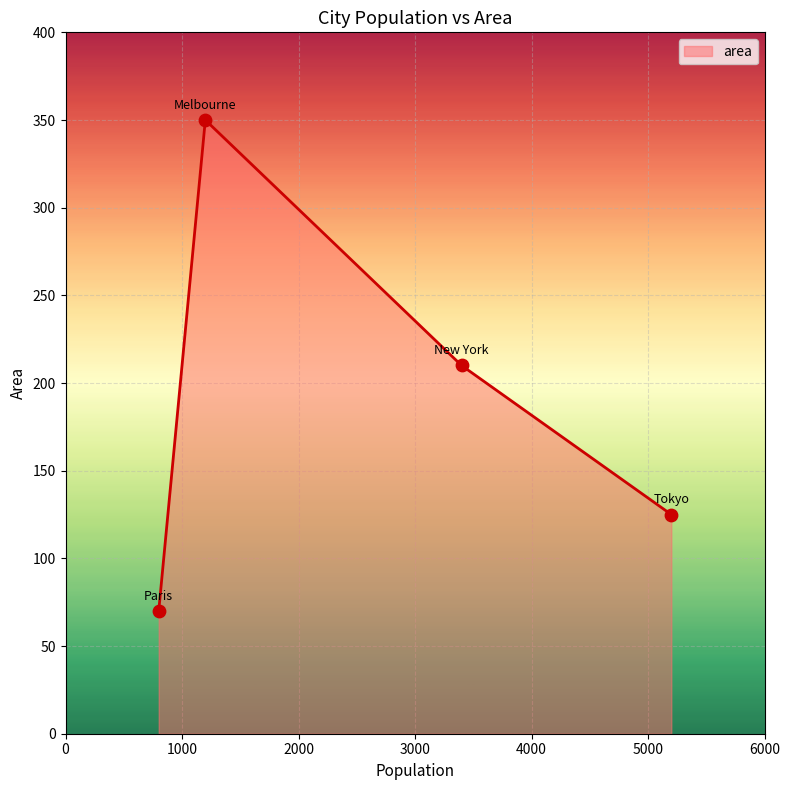

How many interior local peaks (higher than both neighbors) does the data have?

1